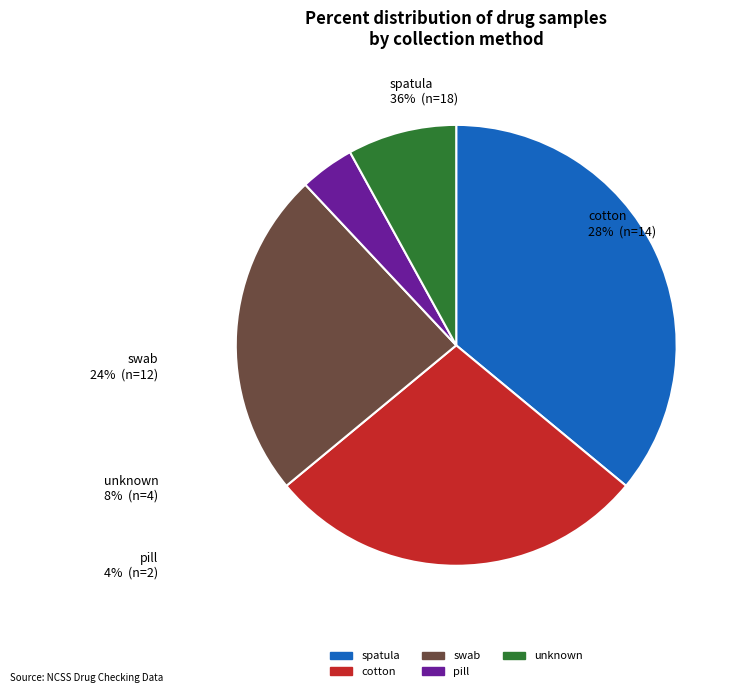

Between cotton and unknown, which is larger?

cotton